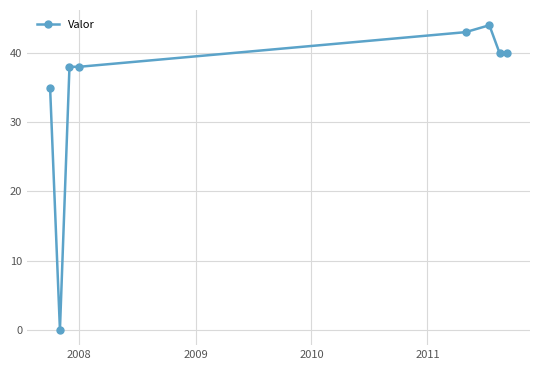

What is the difference between the second highest and second lowest values?

8